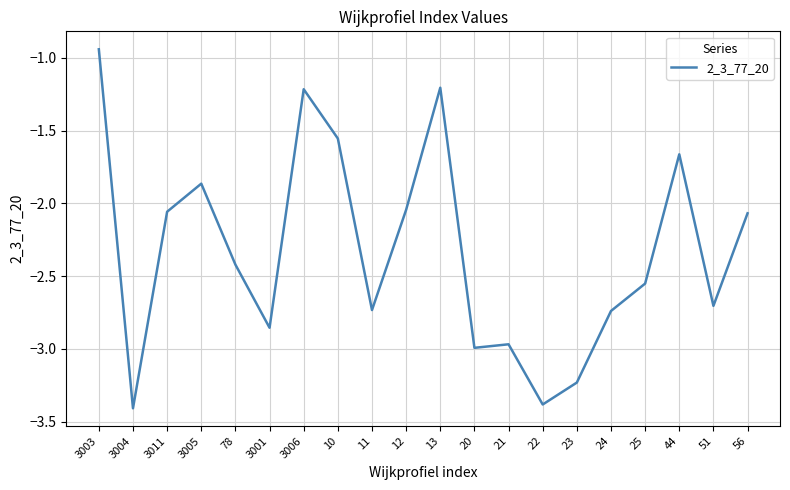

At which category does the data reach its first local peak?

3005